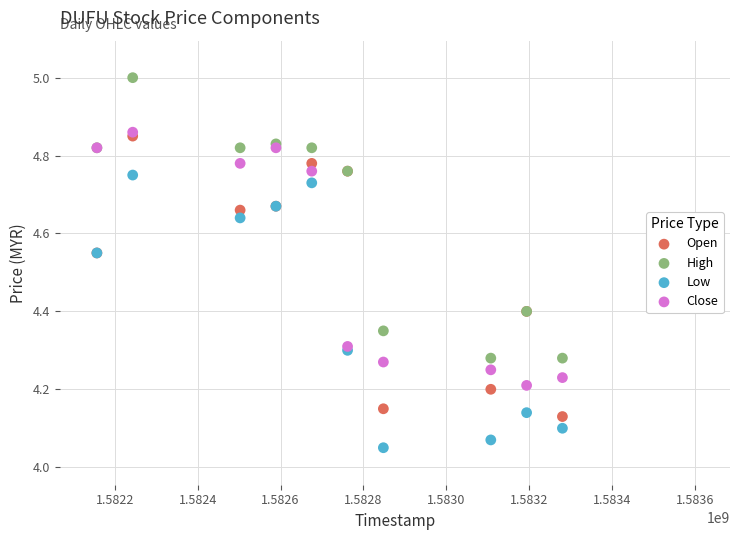

Which series contains the highest Y value?

High